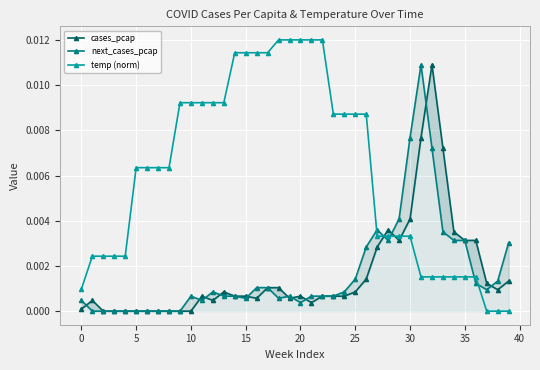

Which series has the widest spread of values?

temp (norm)